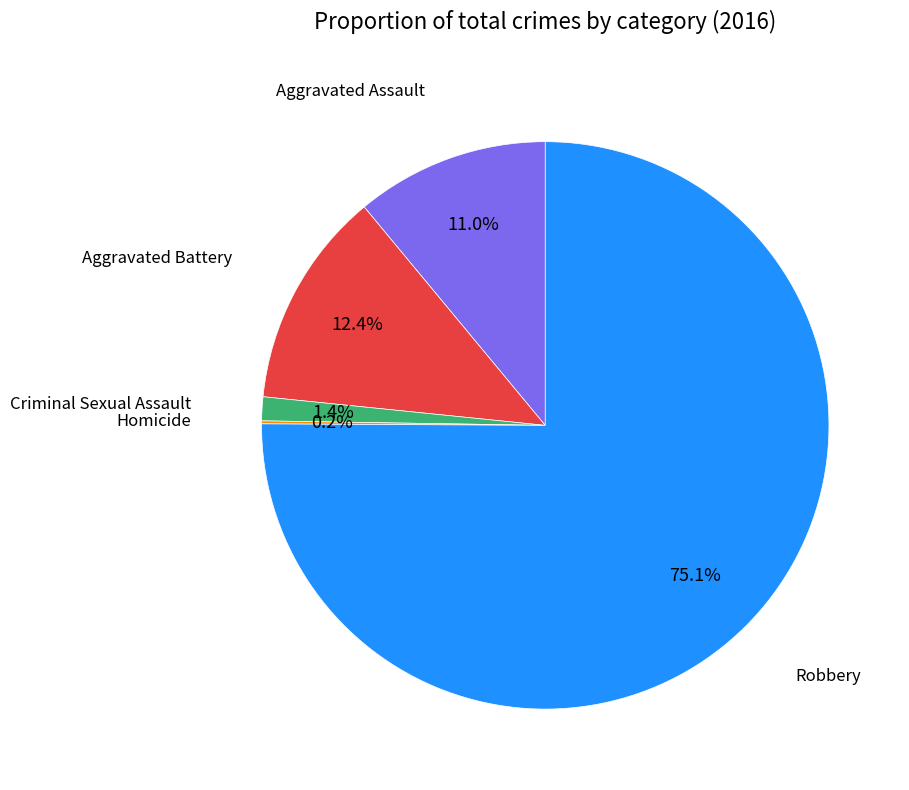

Is there a majority slice in this chart?

Yes